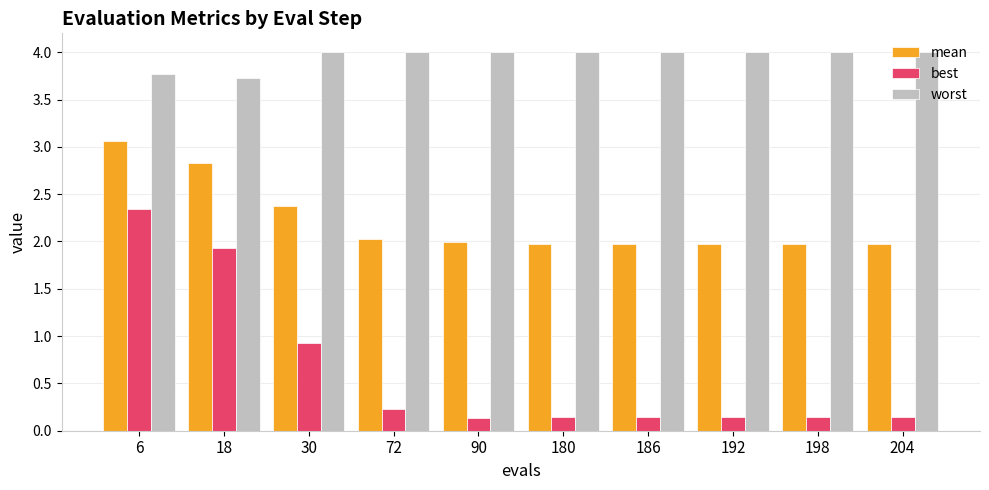

Is the value of best at 90 greater than the value of worst at 192?

No